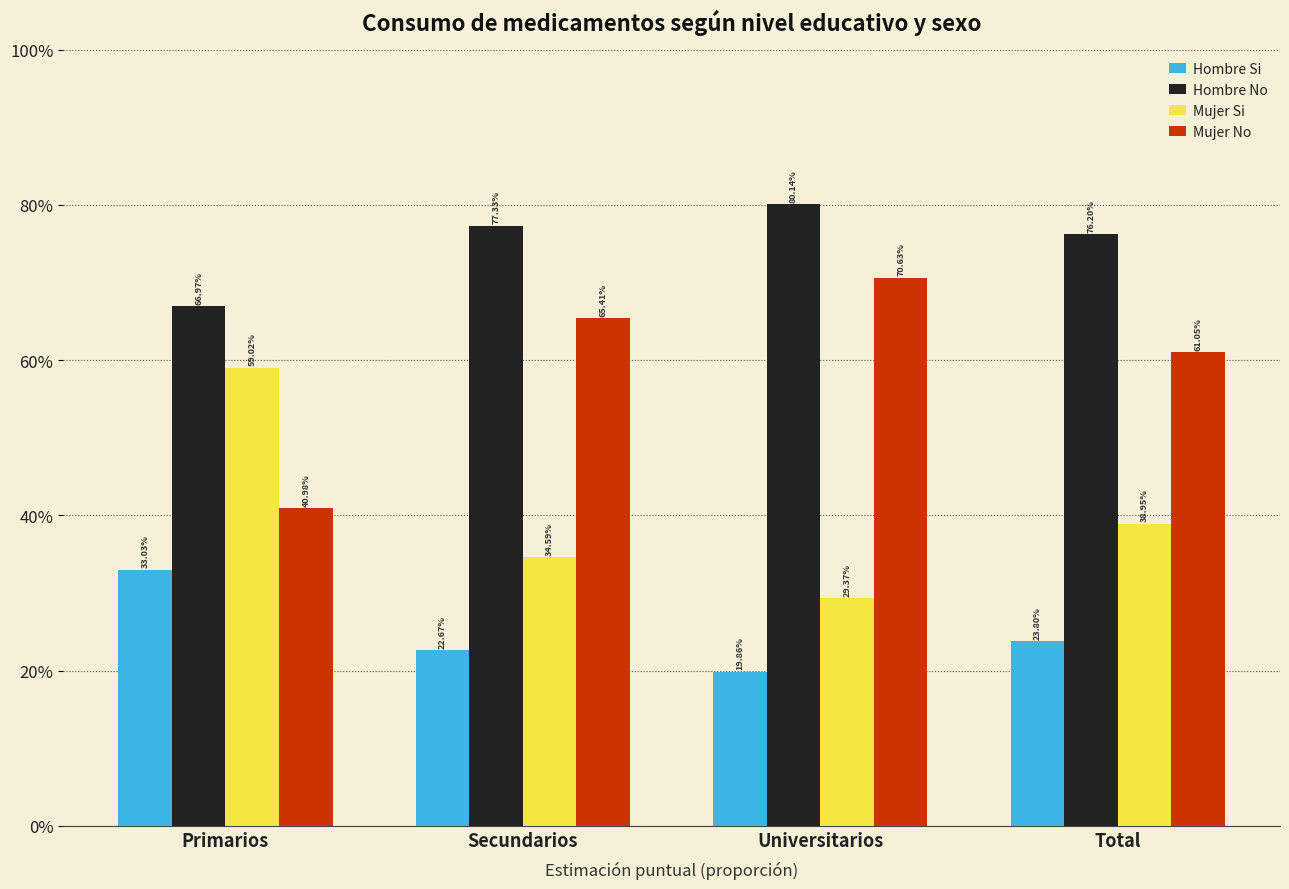

Are the bars grouped side by side (vs. stacked)?

Yes